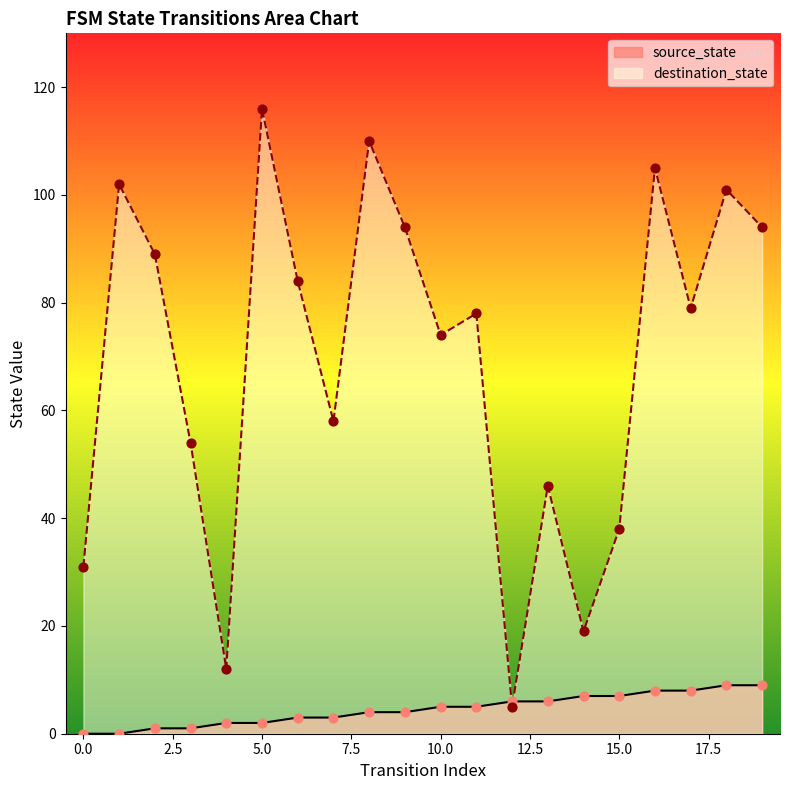

At which category is the sum across all series the highest?

5.0